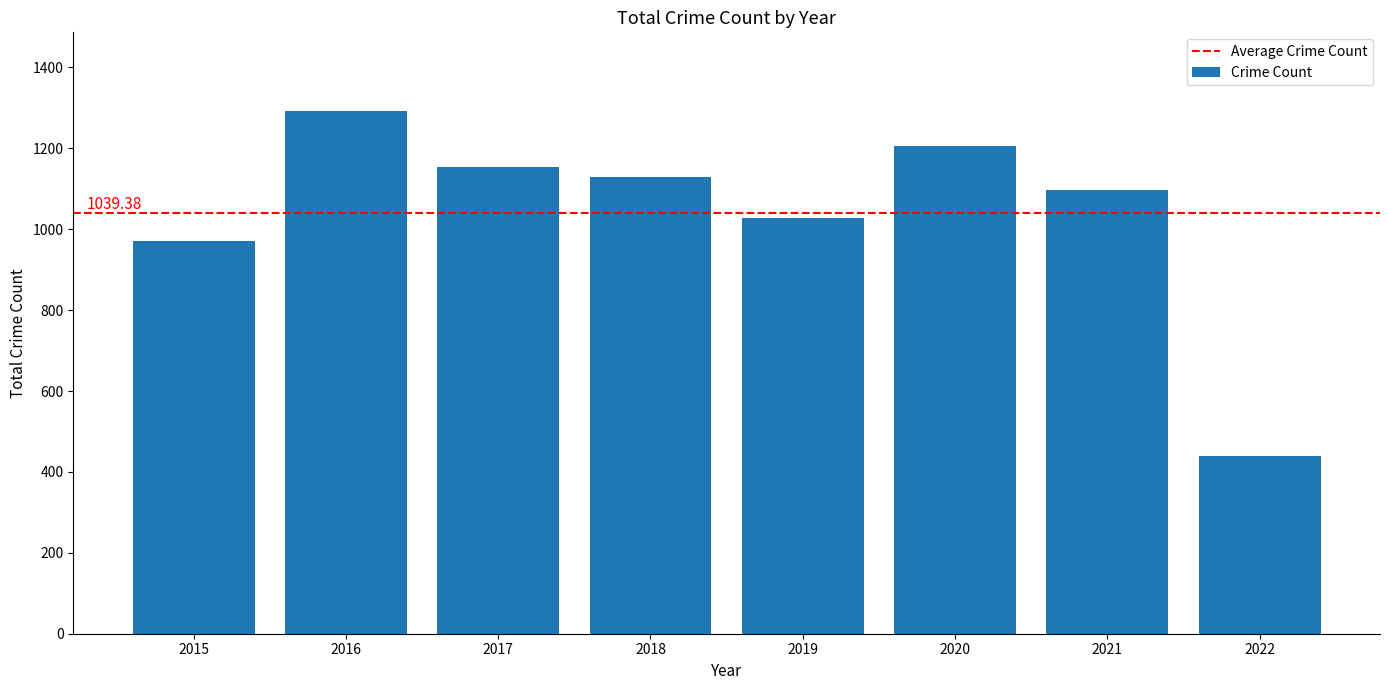

Rank the categories by value from lowest to highest.

2022, 2015, 2019, 2021, 2018, 2017, 2020, 2016